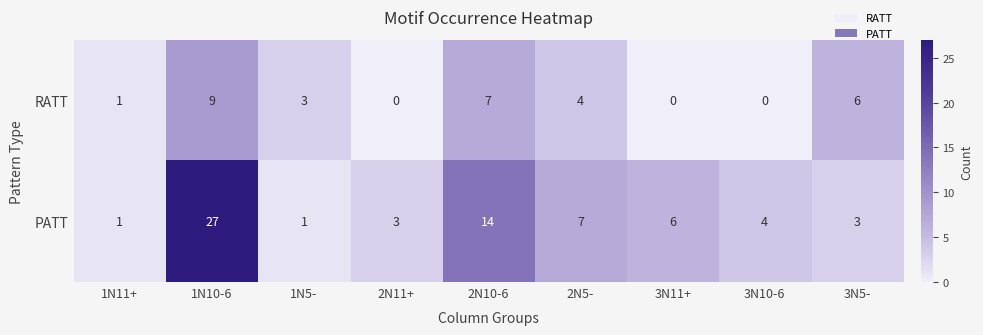

Between 1N5- and 3N11+, which series saw the biggest shift?

PATT